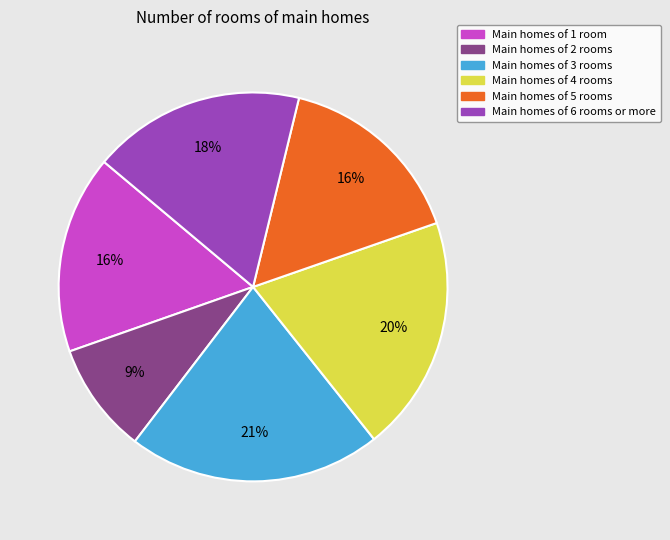

Which slice is the smallest?

Main homes of 2 rooms